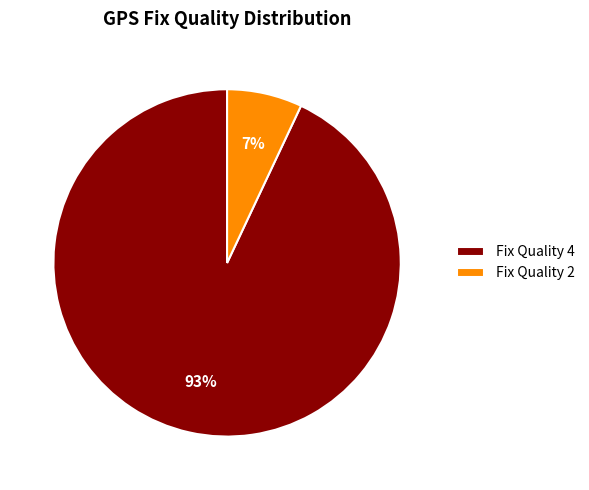

Which slice represents more than half of the pie?

Fix Quality 4